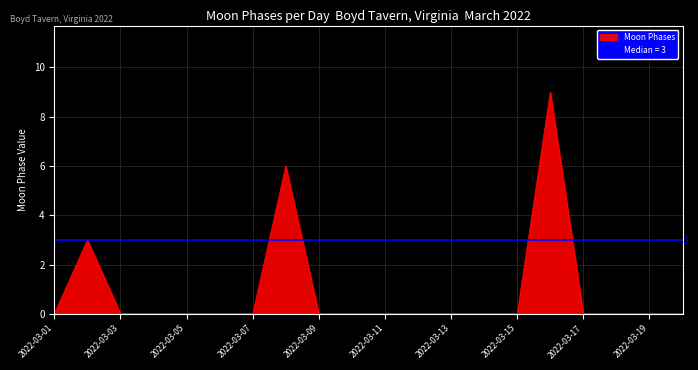

Reading left to right, transcribe all the data shown in this chart.

0	3	0	0	0	0	0	6	0	0	0	0	0	0	0	9	0	0	0	0